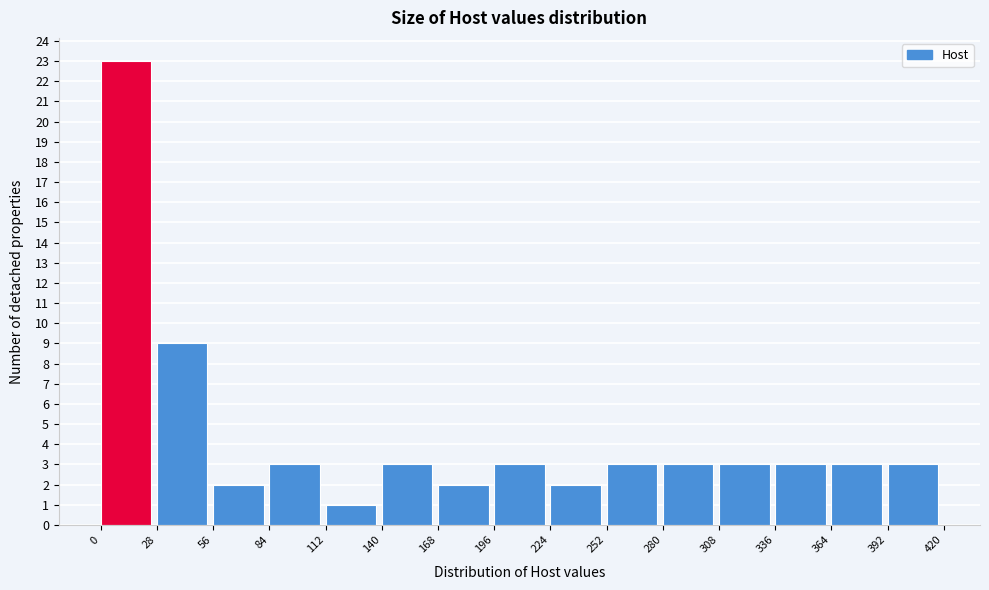

Reading left to right, transcribe this chart: for each bar, give the range it covers on the x-axis and its height. The values are not printed on the chart, so give them approximately, as read against the axis.

0 to 28: 23
28 to 56: 9
56 to 84: 2
84 to 112: 3
112 to 140: 1
140 to 168: 3
168 to 196: 2
196 to 224: 3
224 to 252: 2
252 to 280: 3
280 to 308: 3
308 to 336: 3
336 to 364: 3
364 to 392: 3
392 to 420: 3